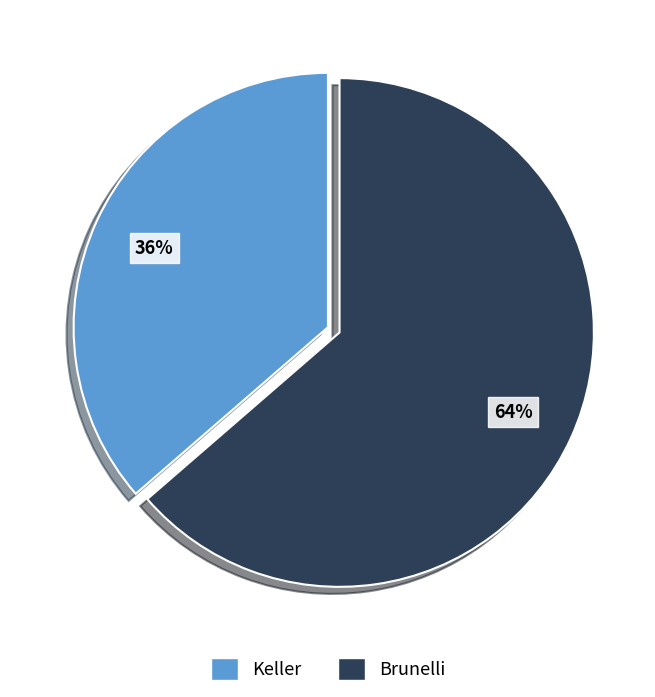

Is it true that Keller is 46% of the pie?

False